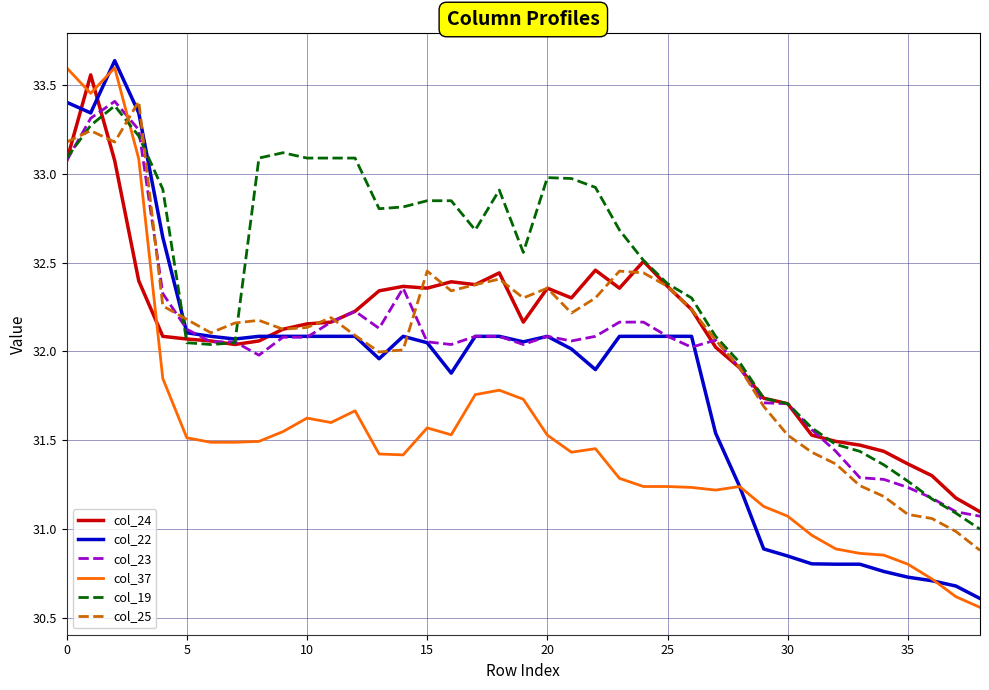

Which series has the largest total across all categories?

col_19